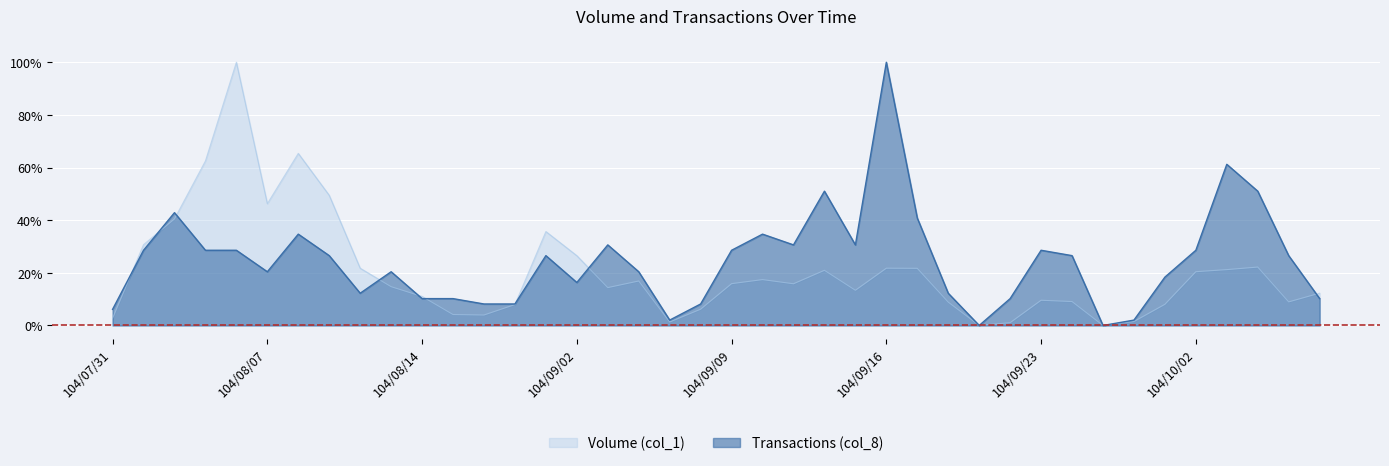

How many distinct data groups are displayed?

2